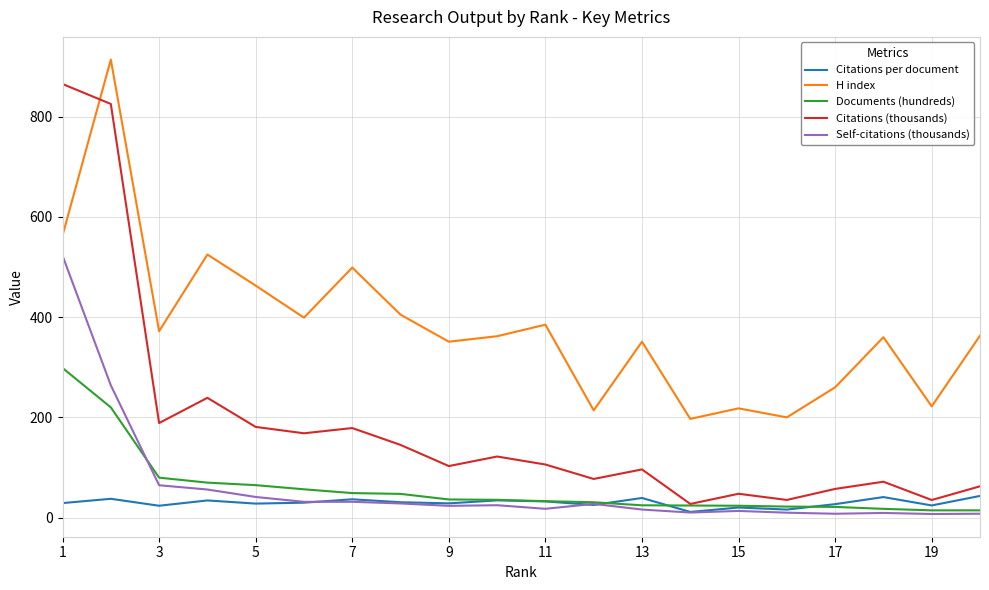

Rank the series by their maximum value, from lowest to highest.

Citations per document, Documents (hundreds), Self-citations (thousands), Citations (thousands), H index